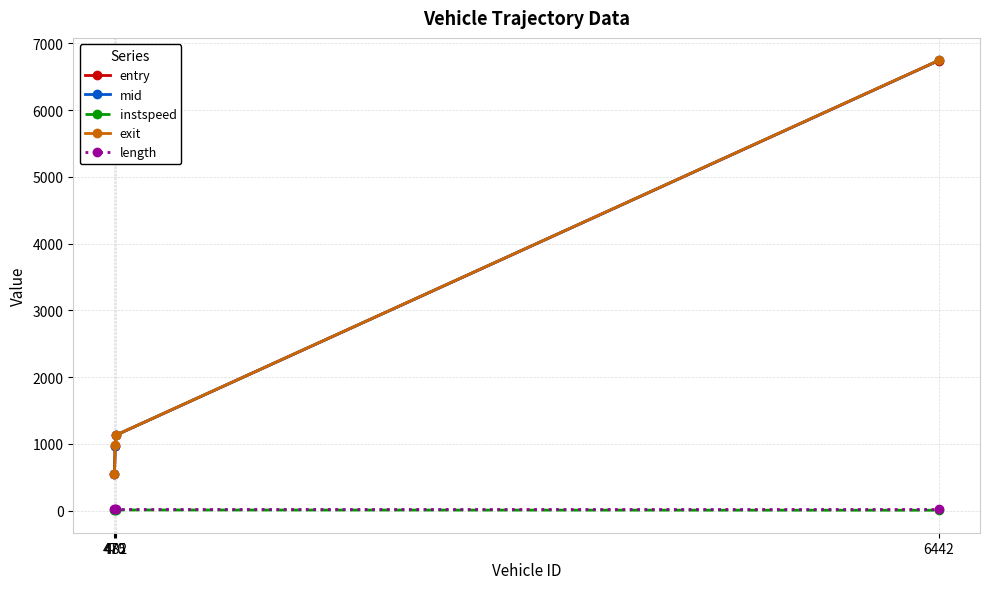

What is the maximum value for exit?

6743.6